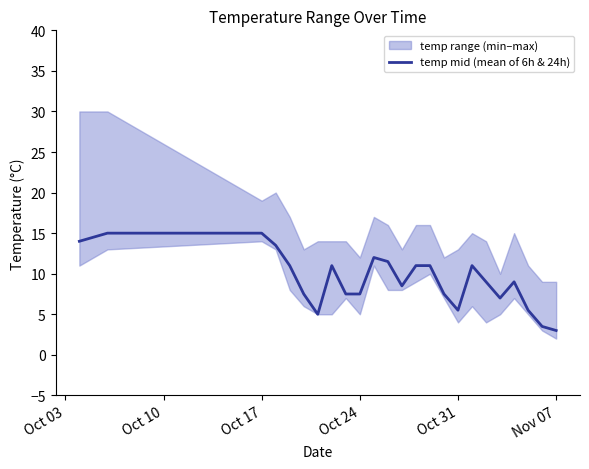

Reading left to right, extract all data points from this chart.

14.0	15.0	15.0	13.5	11.0	7.5	5.0	11.0	7.5	7.5	12.0	11.5	8.5	11.0	11.0	7.5	5.5	11.0	9.0	7.0	9.0	5.5	3.5	3.0